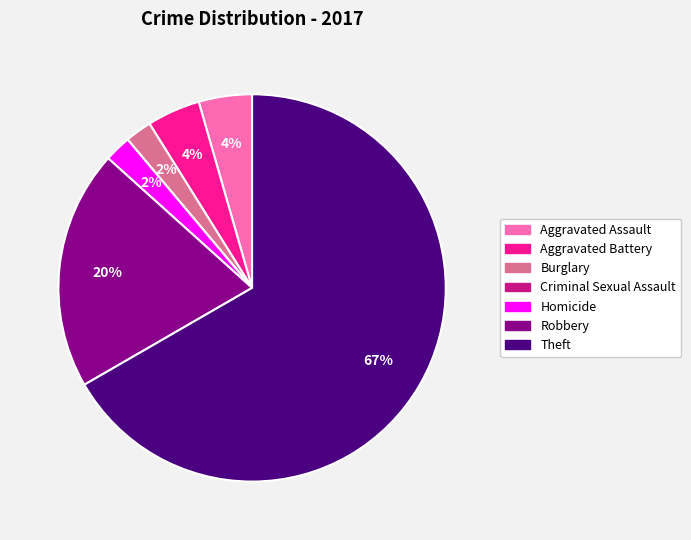

Approximately how many times larger is the value at Homicide compared to Aggravated Battery?

0.5